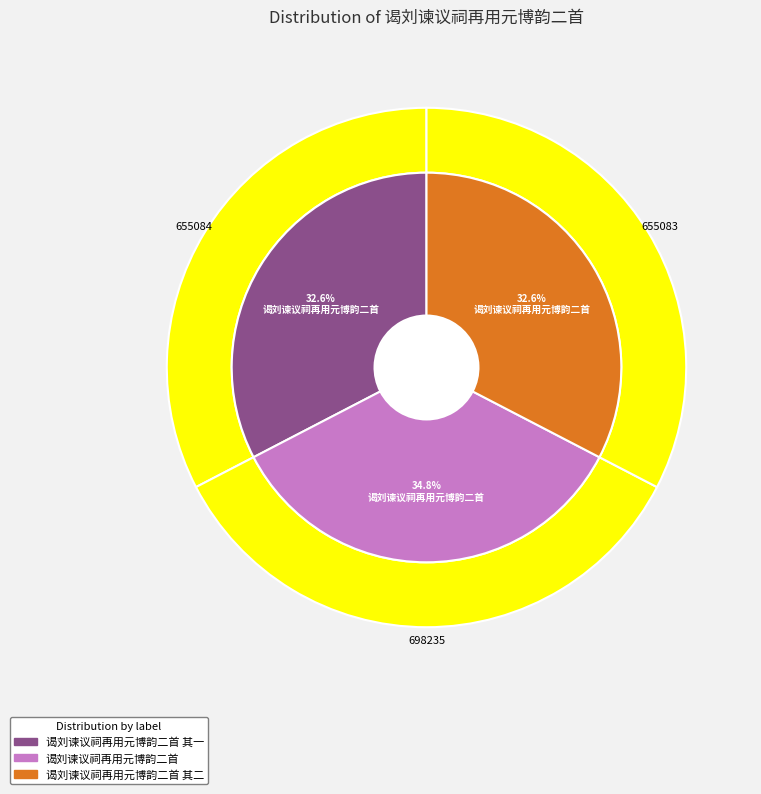

To the nearest percent, what percentage of the pie is 谒刘谏议祠再用元博韵二首?

35%